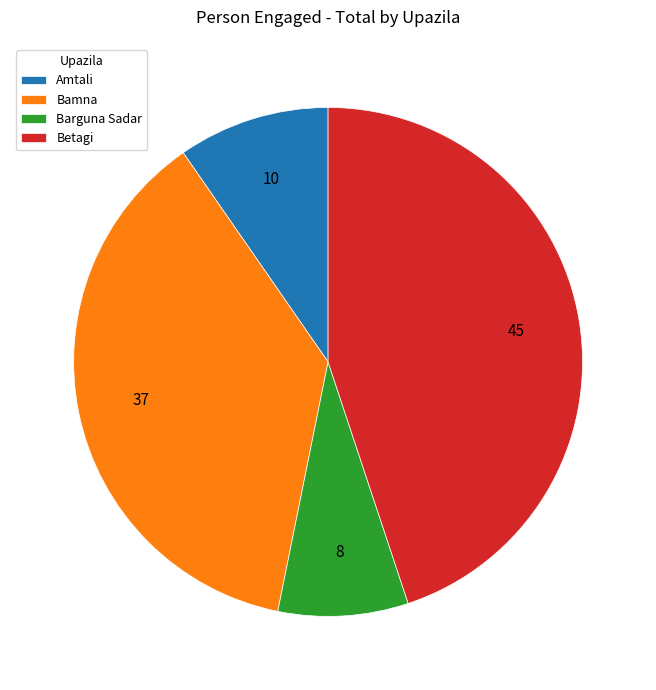

Is there a majority slice in this chart?

No